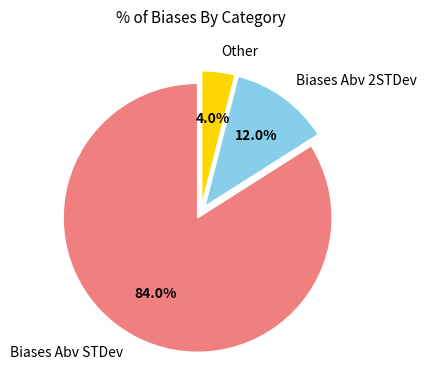

To the nearest percent, what is the difference between the Biases Abv STDev and Biases Abv 2STDev slice percentages?

72%